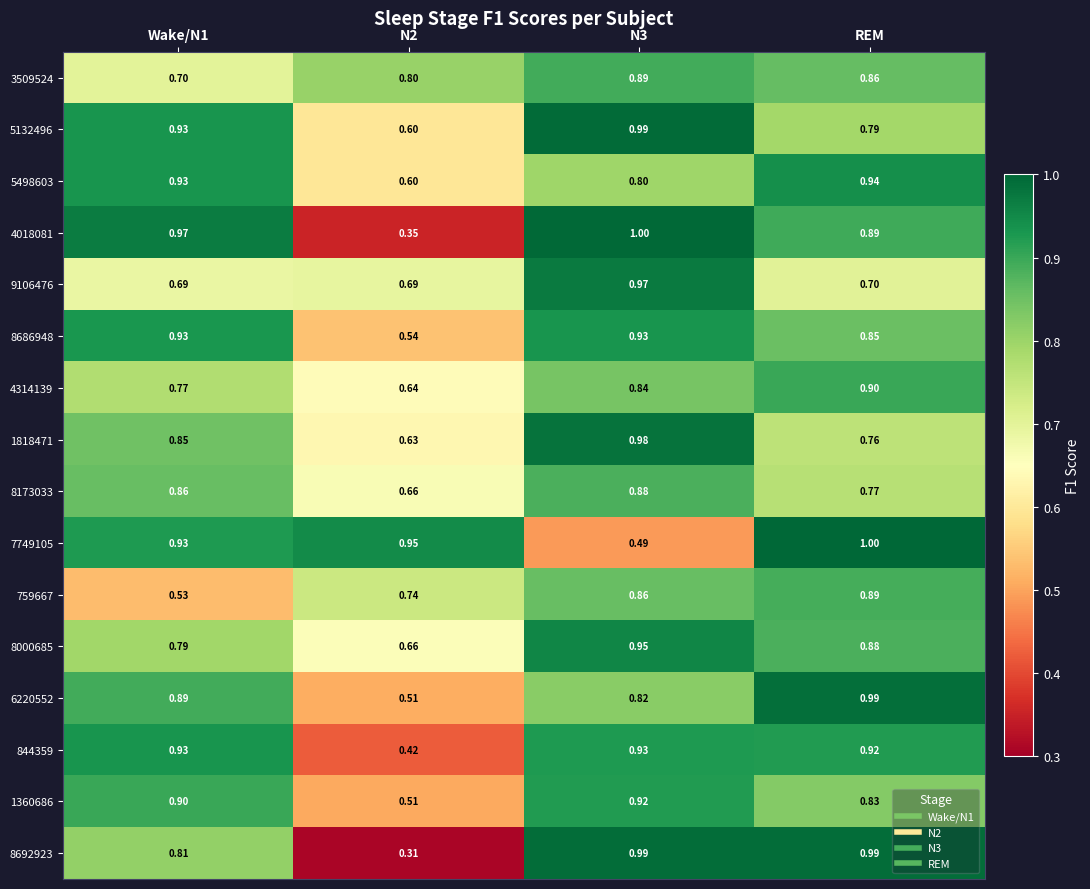

What is the total value across all series at N3?

14.2